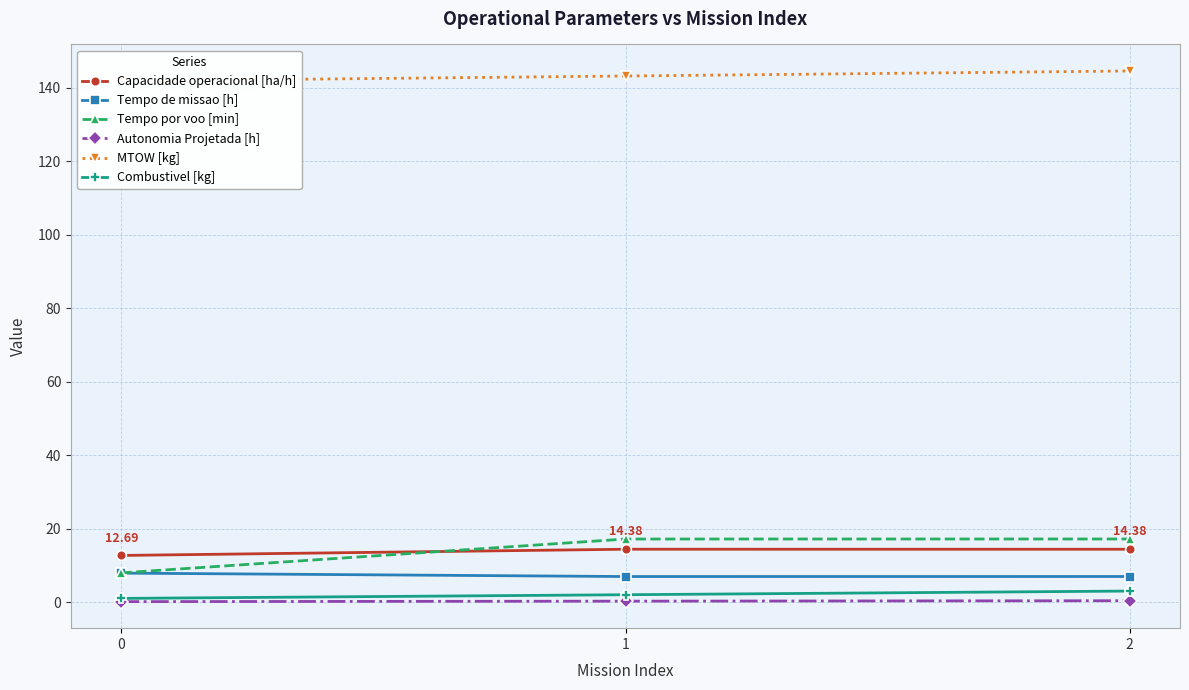

What is the spread (max minus min) of values at 2?

144.2